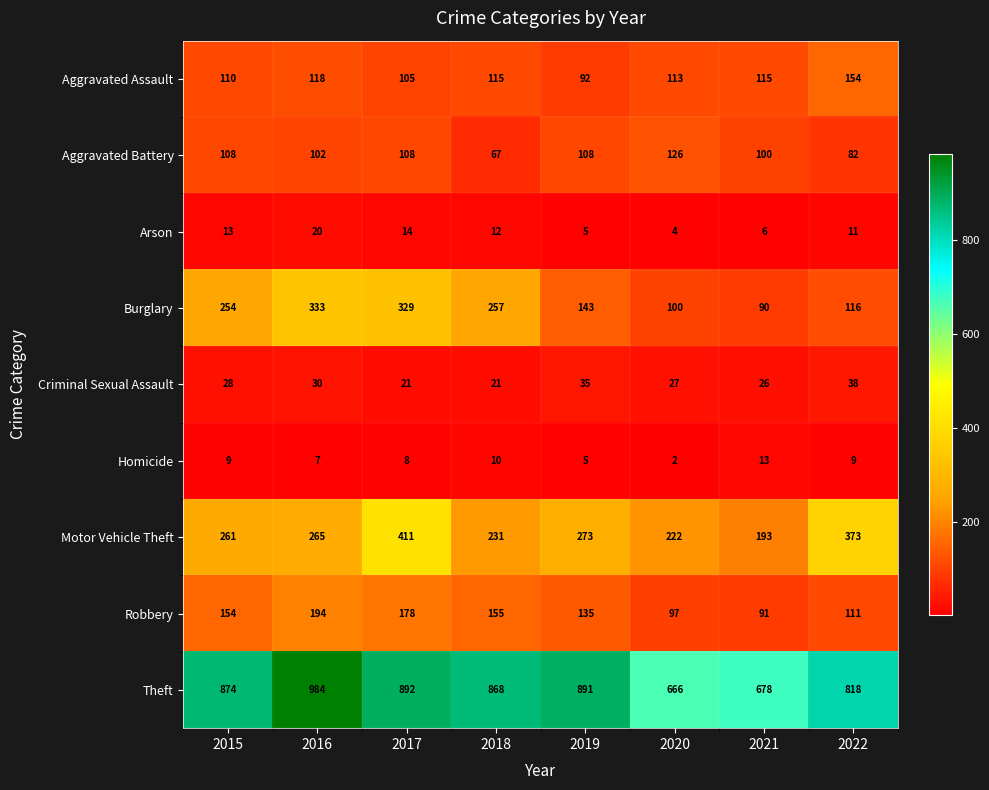

What is the difference between the second highest and second lowest values in the Theft series?

214